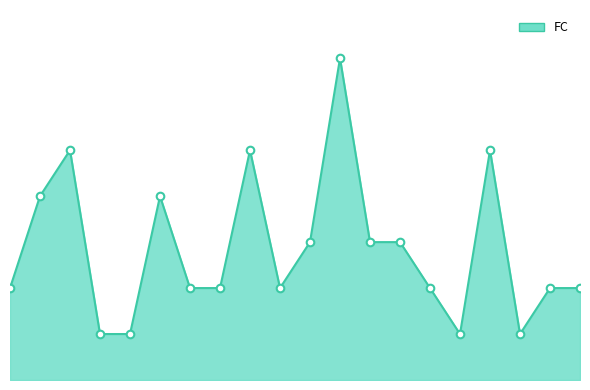

Is this an area chart (filled region under the line)?

Yes